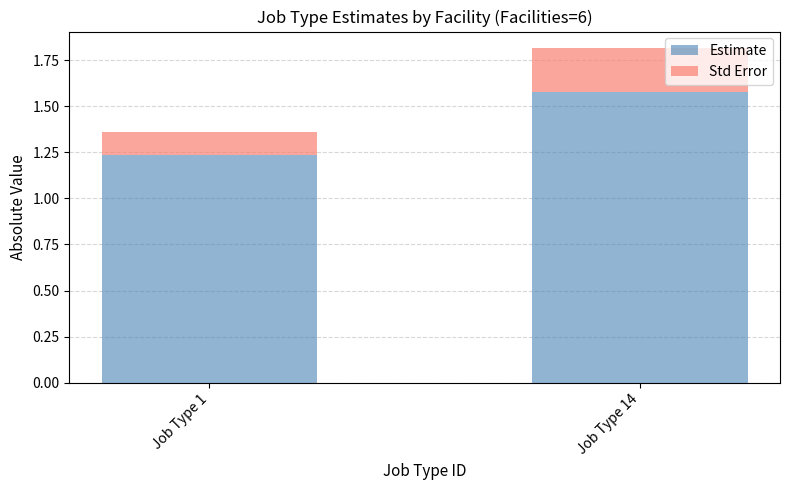

At which label does Estimate reach its minimum?

Job Type 1